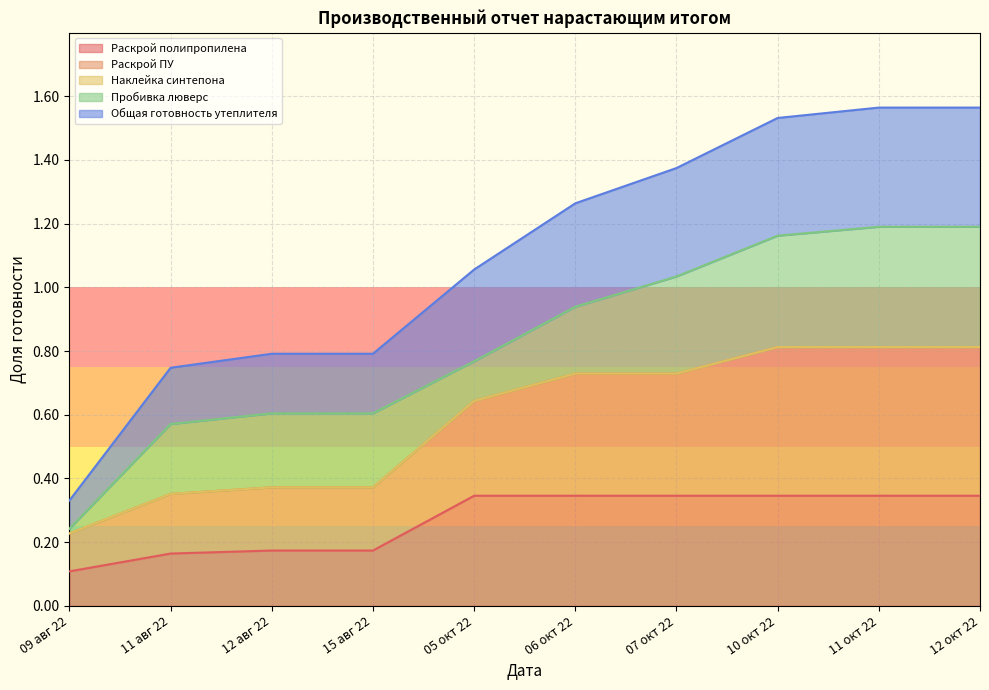

True or false: Раскрой ПУ and Общая готовность утеплителя intersect in this chart.

False